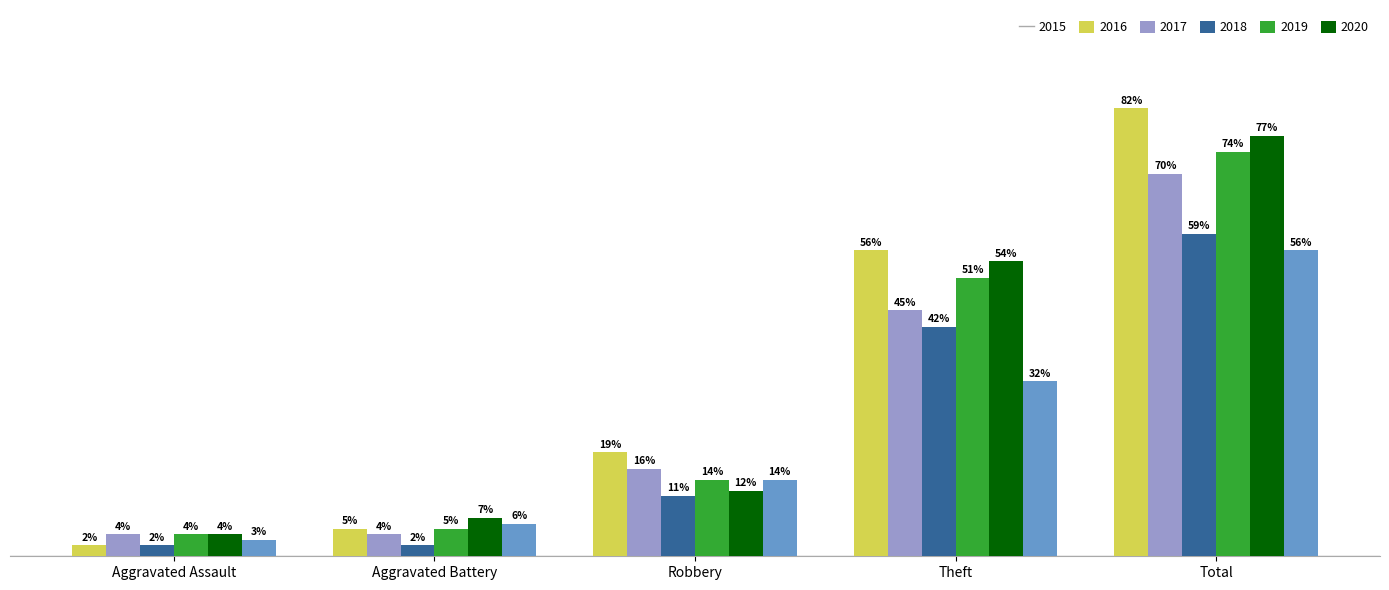

List the labels in order of 2020 value, smallest first.

Aggravated Assault, Aggravated Battery, Robbery, Theft, Total